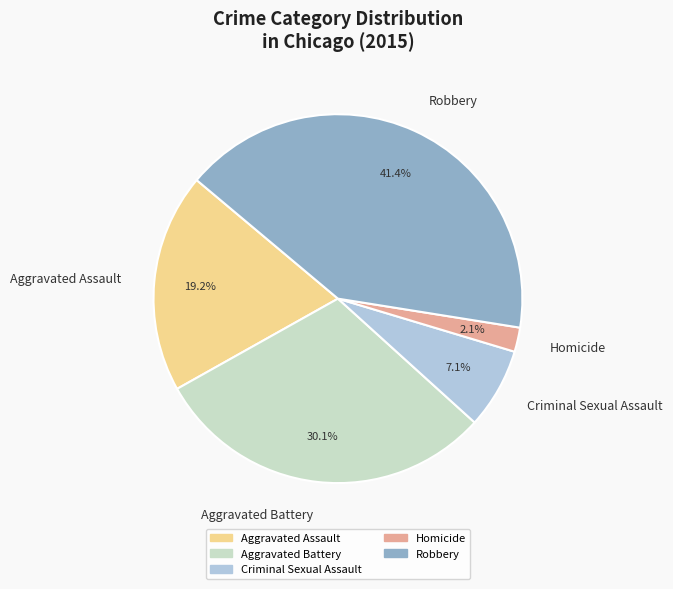

Between Aggravated Battery and Homicide, which is larger?

Aggravated Battery